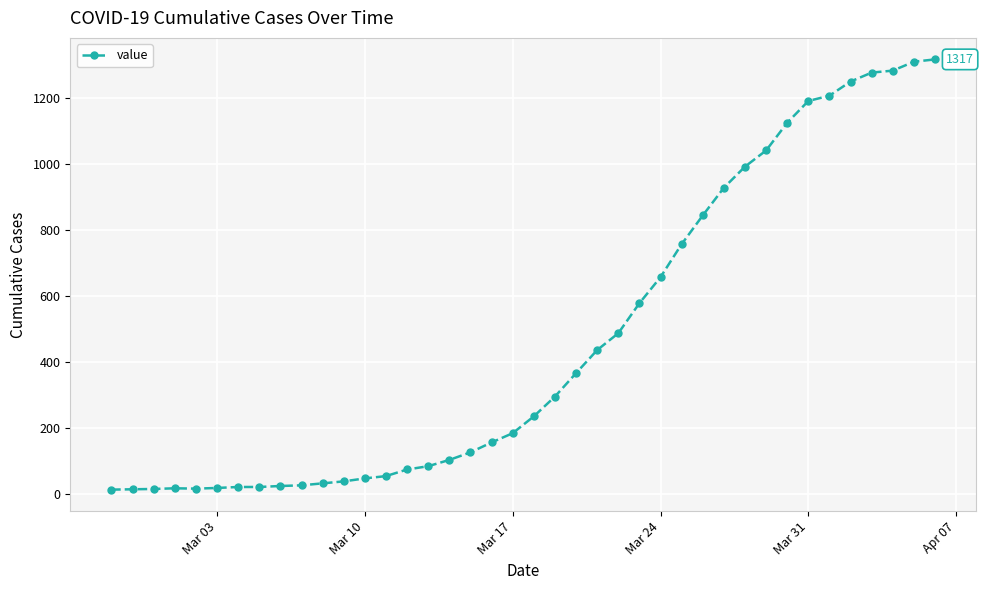

What is the maximum value shown in the chart?

1317